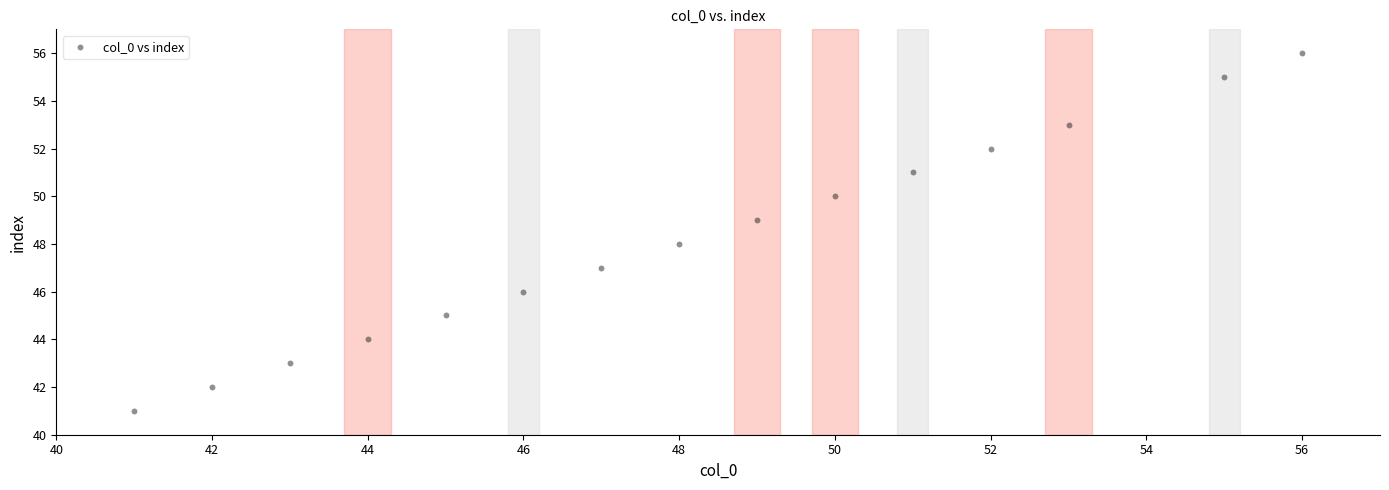

What is the range of Y values (max minus min)?

15